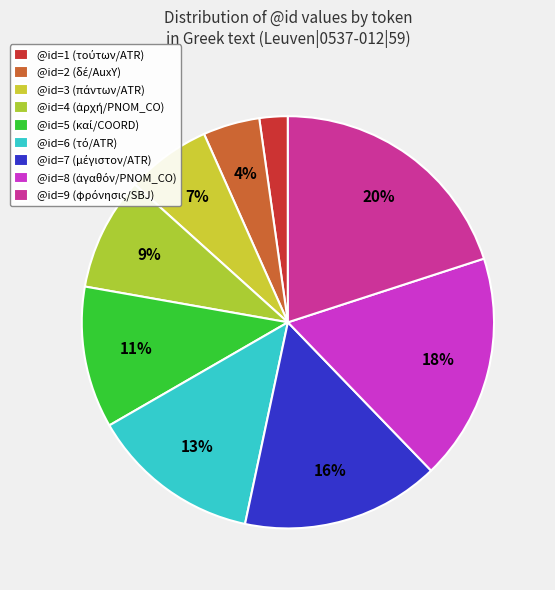

Rank the categories by value from highest to lowest.

SBJ (φρόνησις), PNOM_CO (ἀγαθόν), ATR (μέγιστον), ATR (τό), COORD (καί), PNOM_CO (ἀρχή), ATR (πάντων), AuxY (δέ), ATR (τούτων)